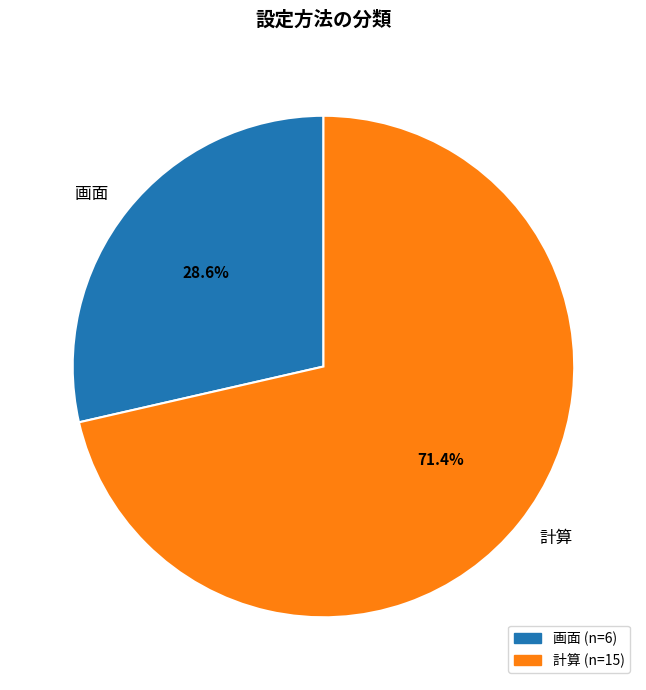

How many segments does this pie chart have?

2